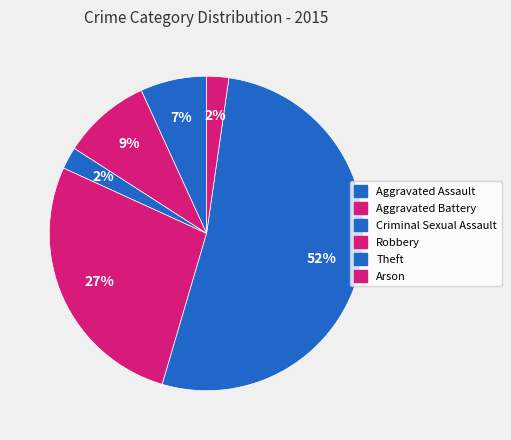

To the nearest percent, what is the difference between the Theft and Aggravated Battery slice percentages?

43%